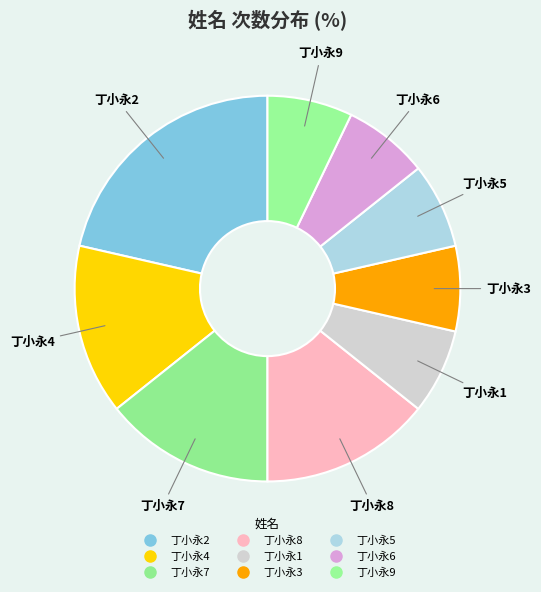

Which category has the biggest portion of the pie?

丁小永2